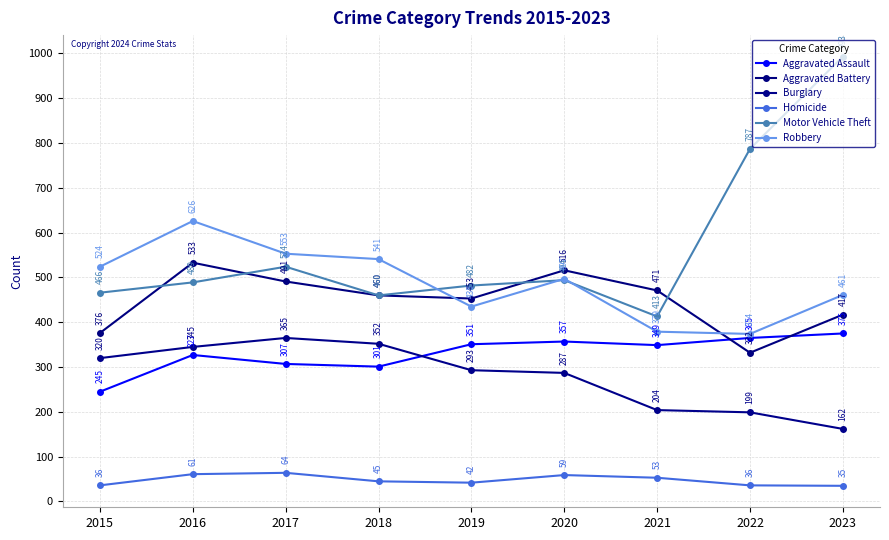

In Aggravated Battery, how many points are higher than both neighbors (excluding endpoints)?

2